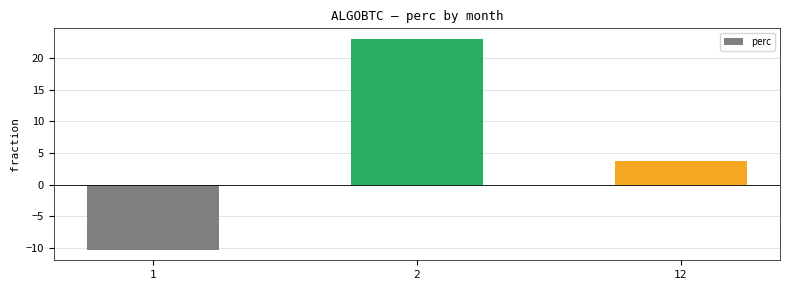

What is the average value?

5.5